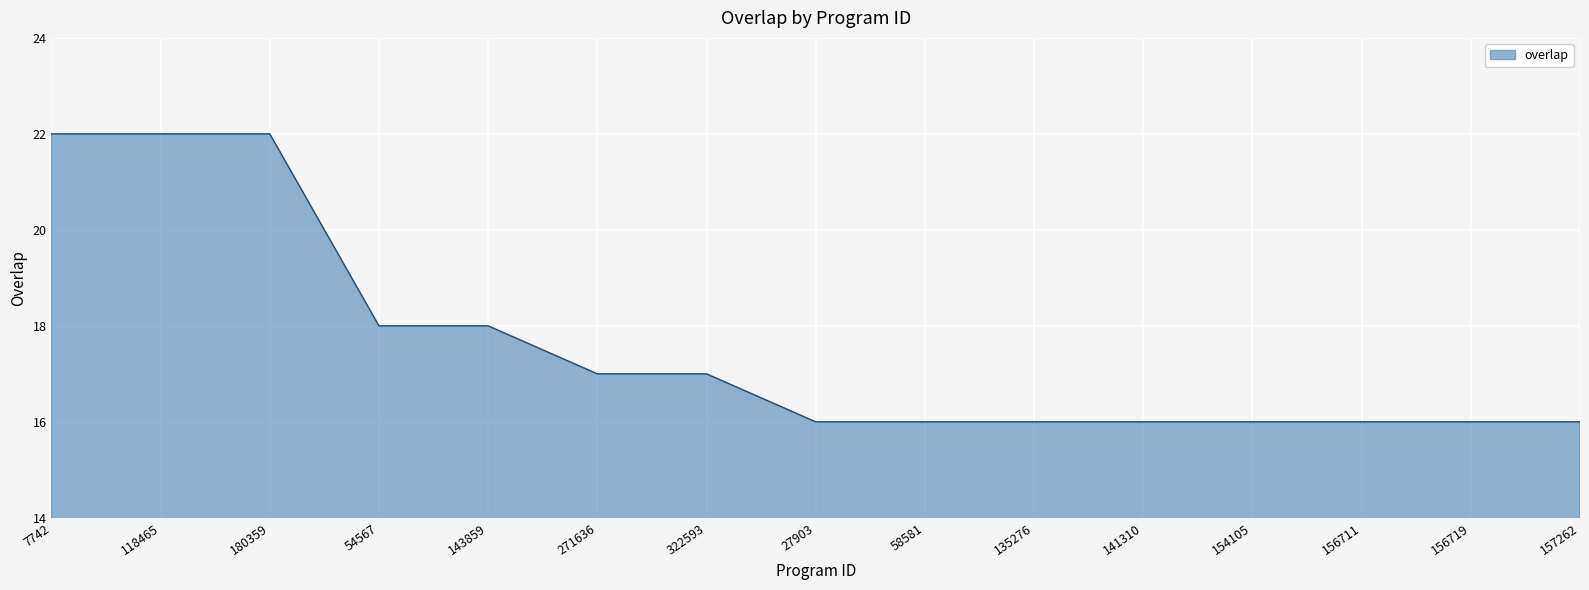

Reading left to right, extract all data points from this chart.

7742=22	118465=22	180359=22	54567=18	143859=18	271636=17	322593=17	27903=16	58581=16	135276=16	141310=16	154105=16	156711=16	156719=16	157262=16